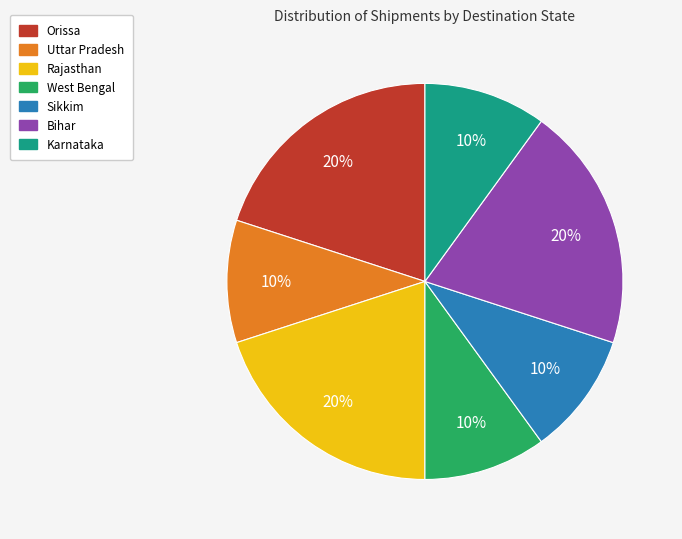

The West Bengal slice represents 10% of the pie. True or false?

True